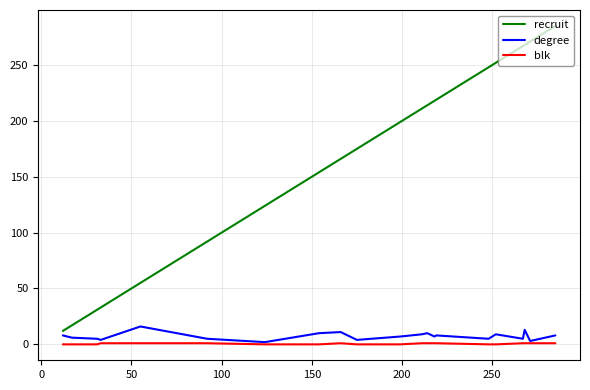

Rank the series by their maximum value, from highest to lowest.

recruit, degree, blk